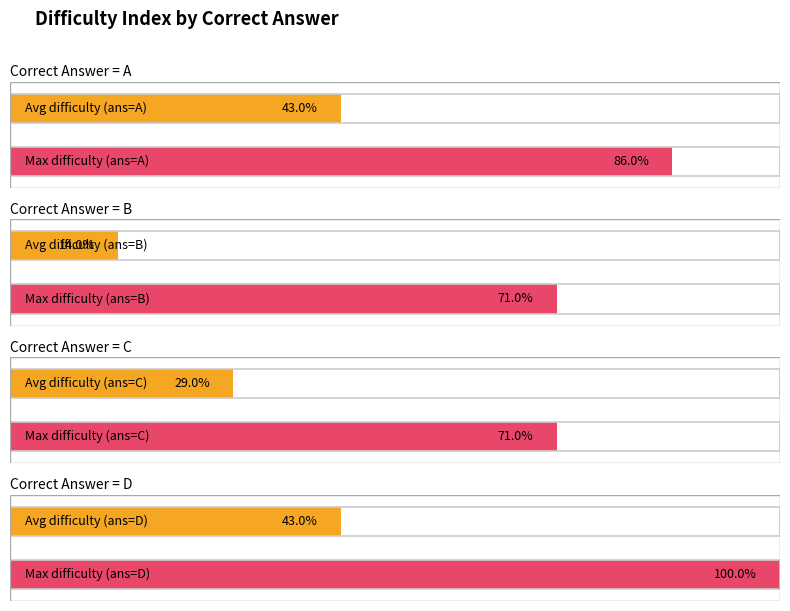

Is it true that Maximum utilization equals 0.5 at C?

False